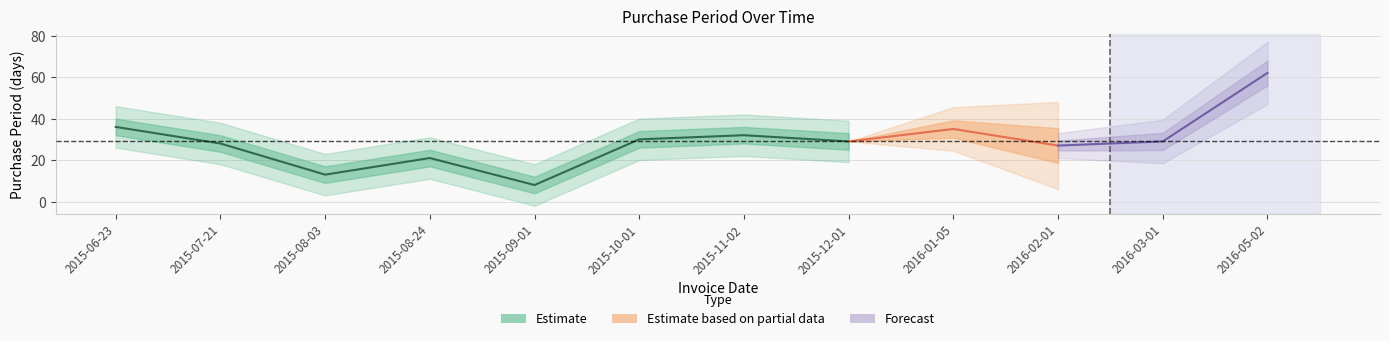

Which has a higher value, 2015-08-24 or 2015-06-23?

2015-06-23